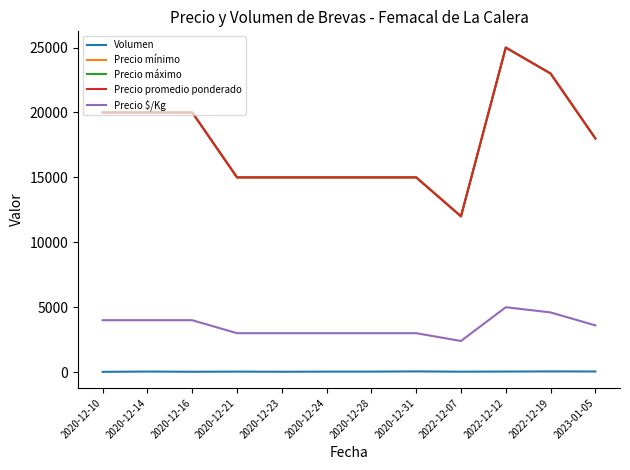

True or false: Precio $/Kg and Precio máximo intersect in this chart.

False